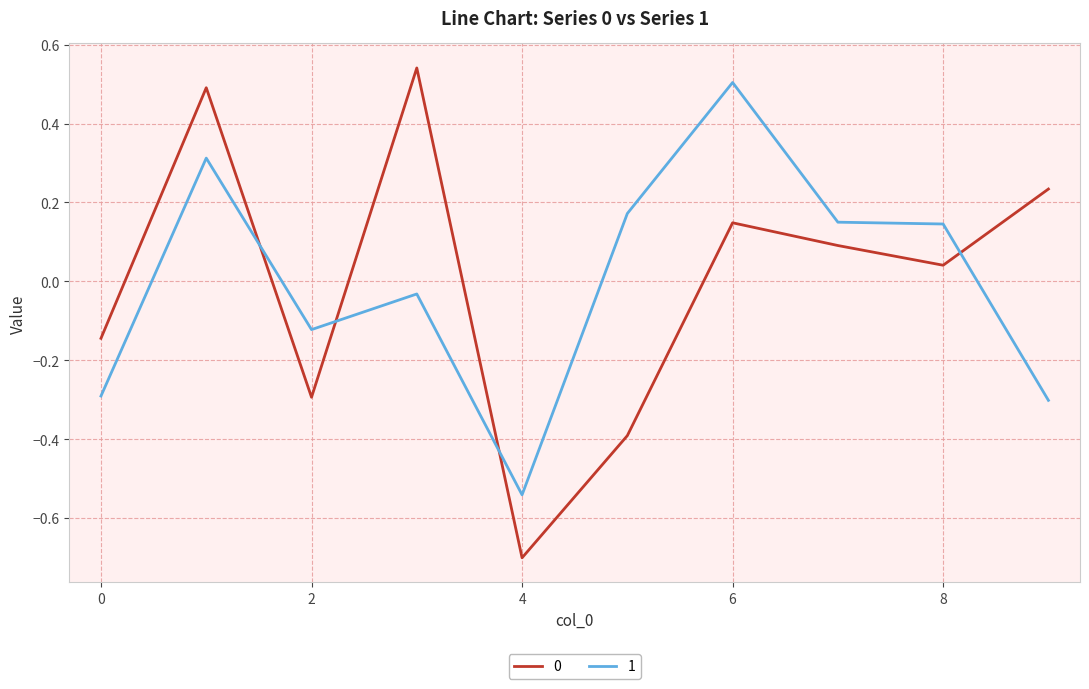

How many times do 0 and 1 cross each other?

4